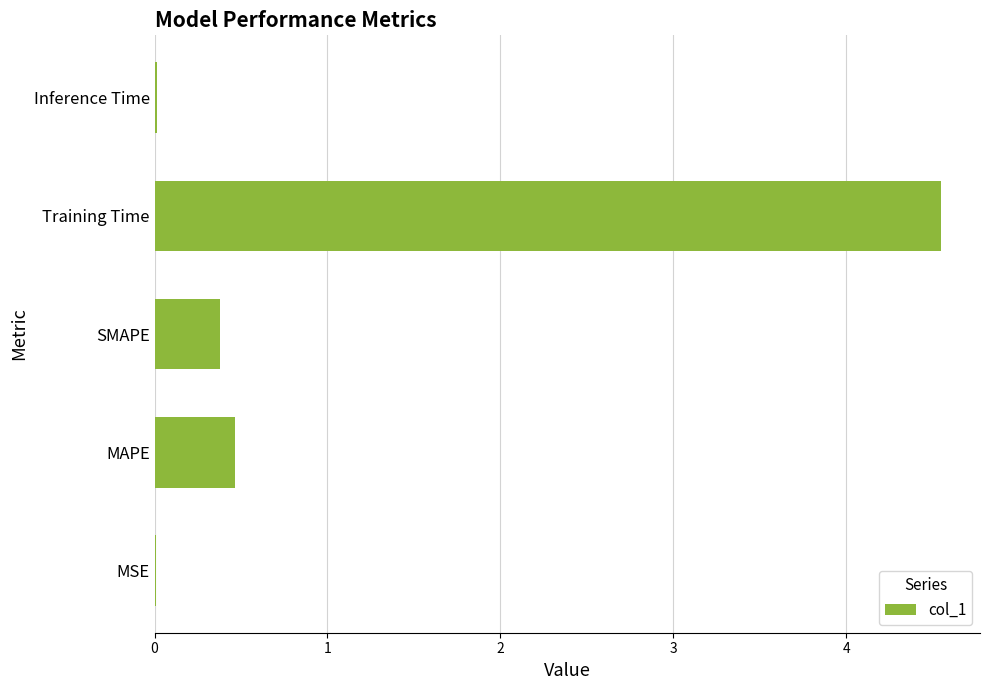

The chart shows a value of 0.0 at MSE. True or false?

True